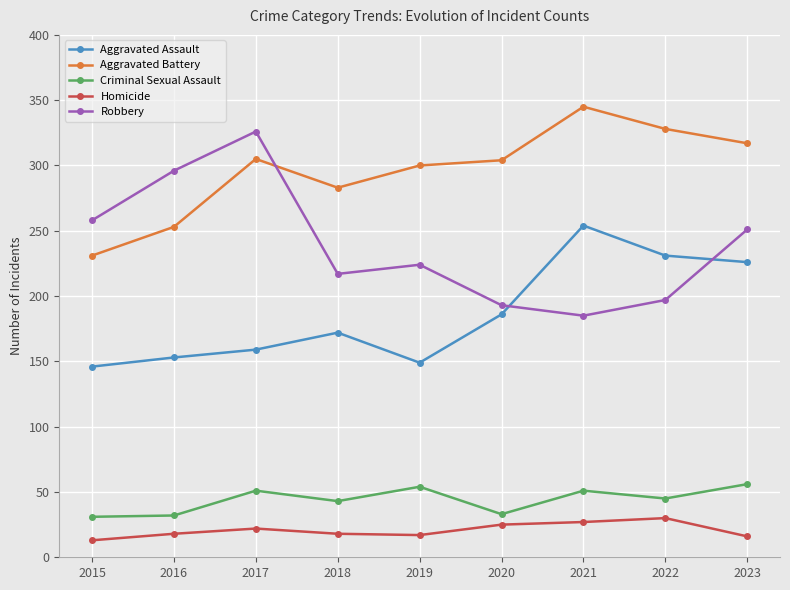

Between 2018 and 2022, which series saw the biggest shift?

Aggravated Assault